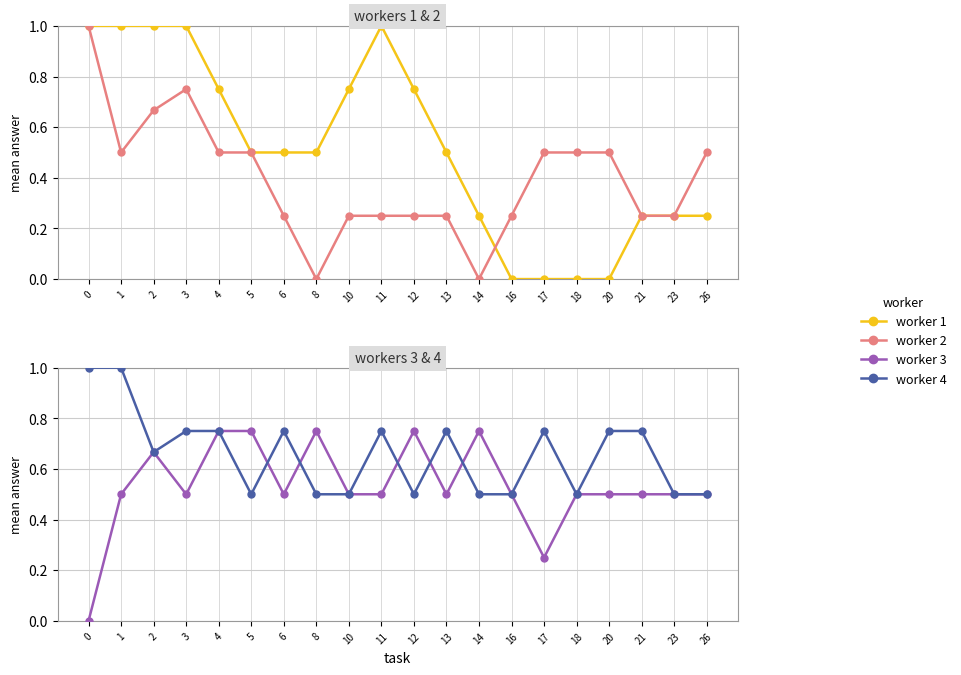

At which category does worker 2 reach its first local peak?

3